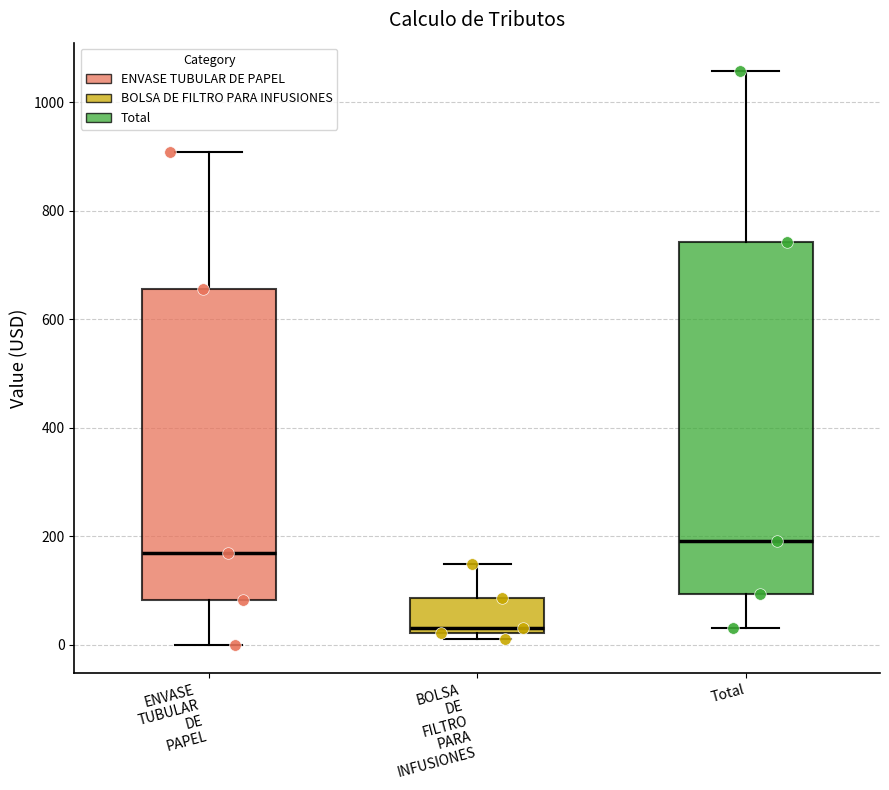

Comparing the boxes themselves (not the whiskers), which one is the tallest?

Total